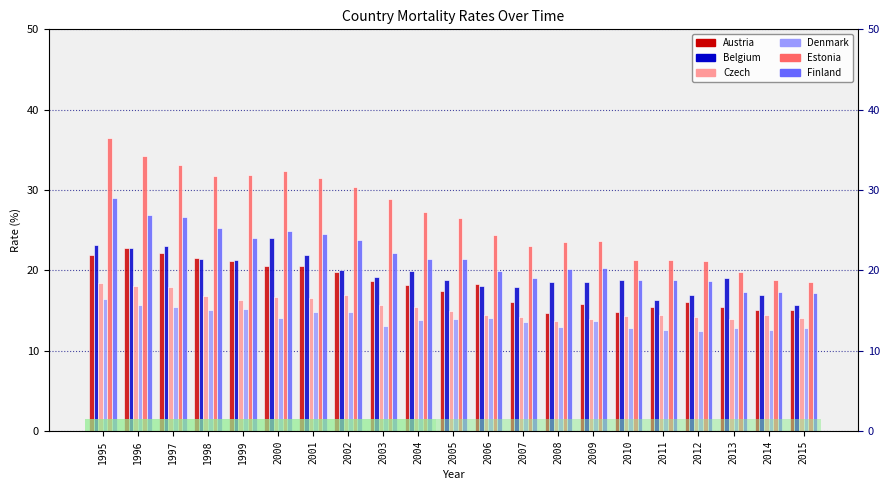

How many data points in Austria are less than 18?

10